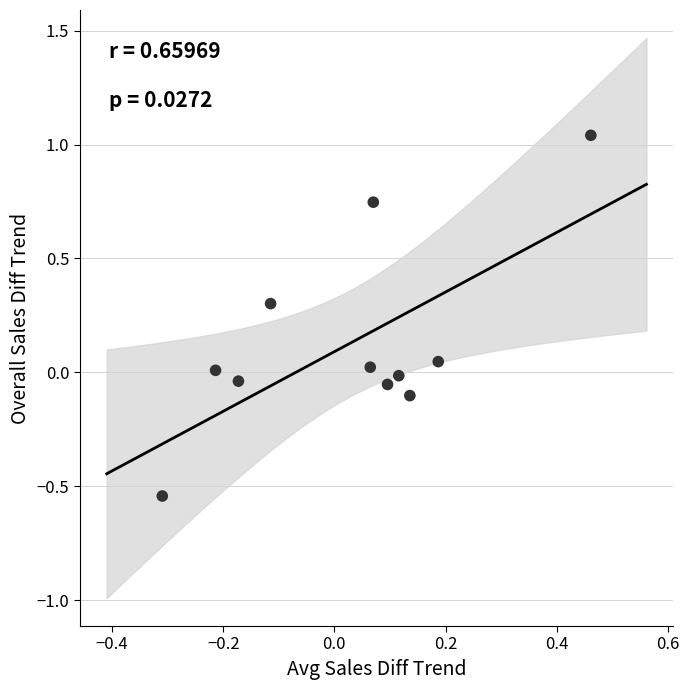

What is the range of Y values (max minus min)?

1.6